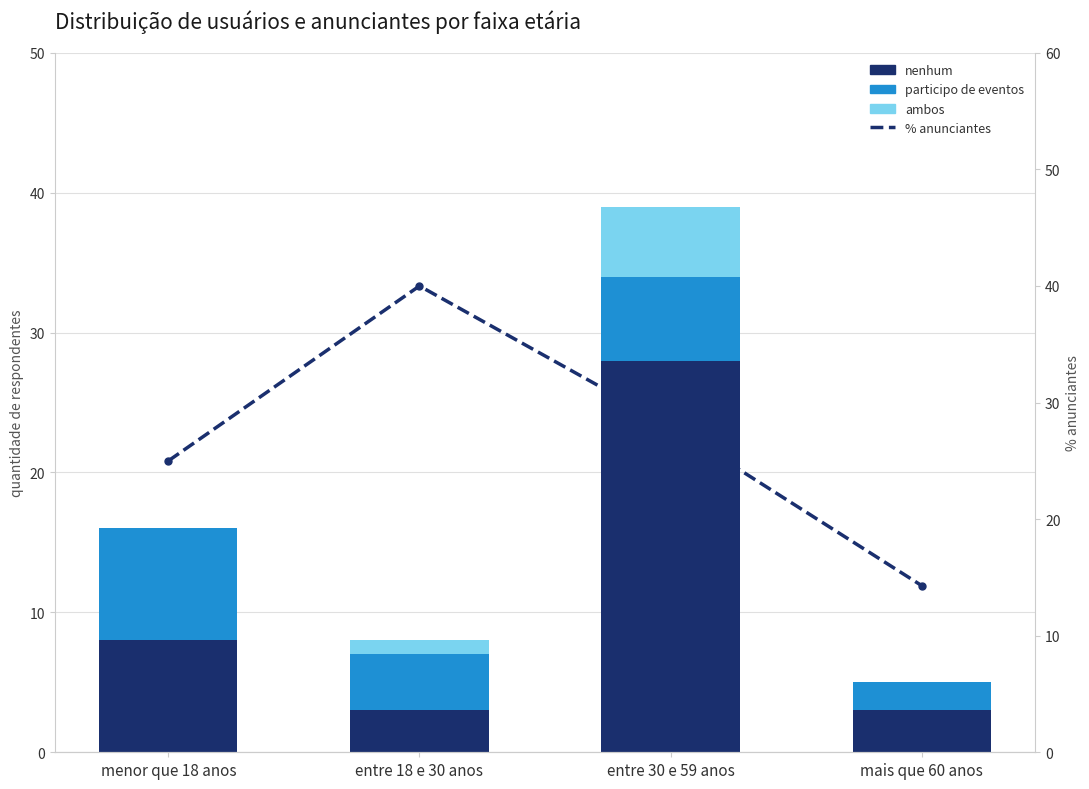

Reading left to right, transcribe all the data shown in this chart.

nenhum: menor que 18 anos=8.0	entre 18 e 30 anos=3.0	entre 30 e 59 anos=28.0	mais que 60 anos=3.0
participo de eventos: menor que 18 anos=8.0	entre 18 e 30 anos=4.0	entre 30 e 59 anos=6.0	mais que 60 anos=2.0
ambos: menor que 18 anos=0.0	entre 18 e 30 anos=1.0	entre 30 e 59 anos=5.0	mais que 60 anos=0.0
% anunciantes: menor que 18 anos=25.0	entre 18 e 30 anos=40.0	entre 30 e 59 anos=28.0	mais que 60 anos=14.3